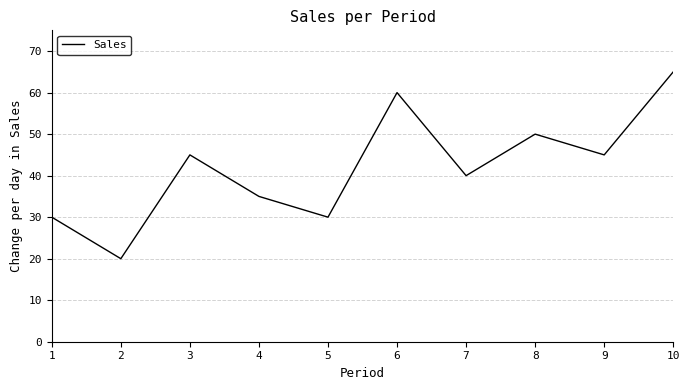

The value at 1 is 46. True or false?

False